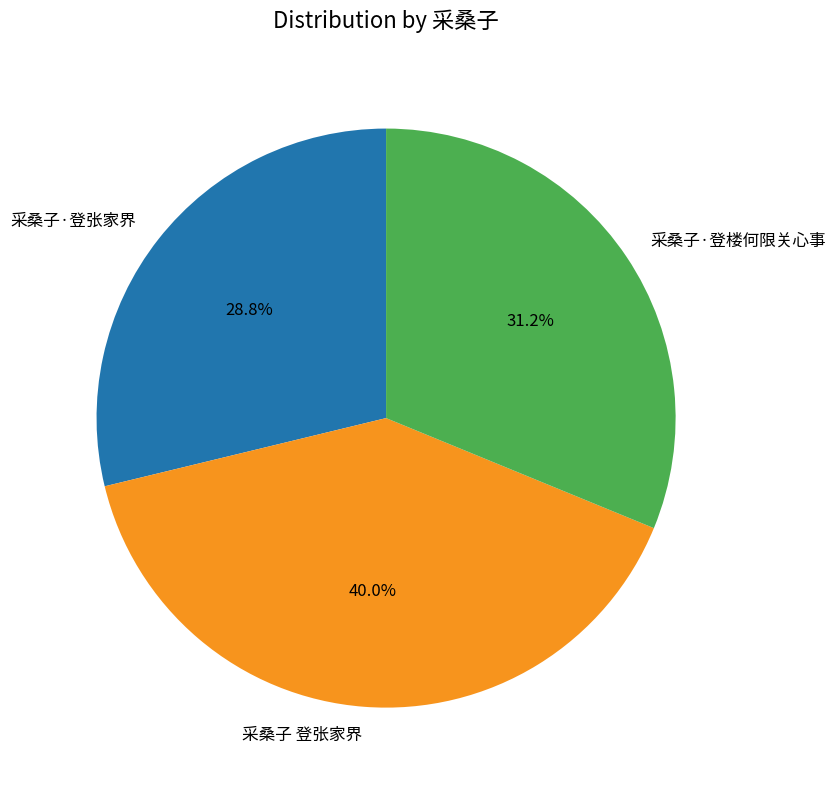

Is it true that 采桑子·登张家界 is 29% of the pie?

True